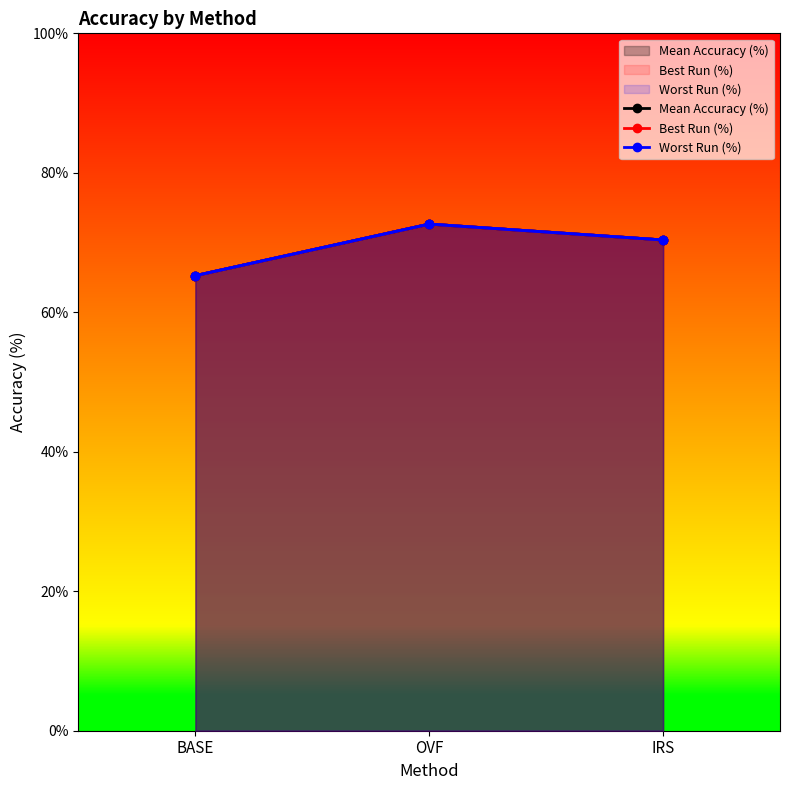

List the series in order of their peak value, lowest first.

Mean Accuracy (%), Best Run (%), Worst Run (%)